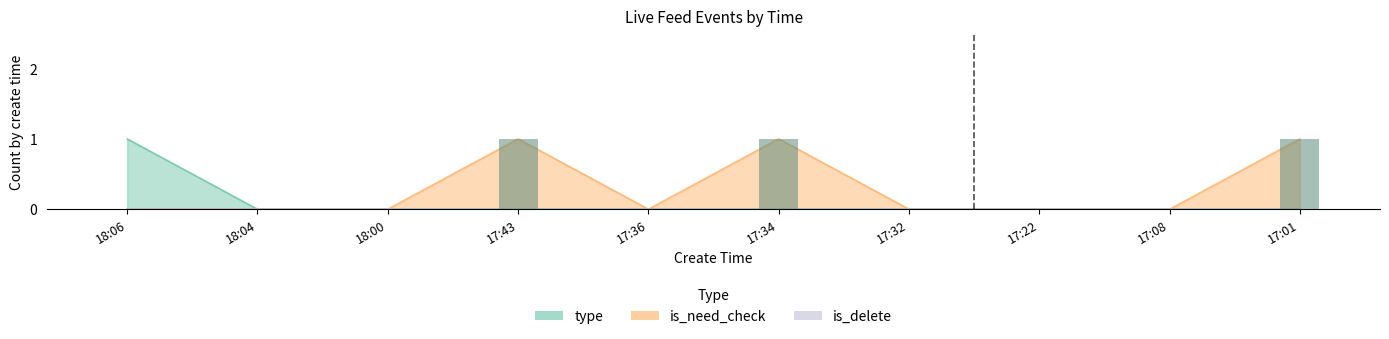

Which label corresponds to the smallest value in the chart?

18:06